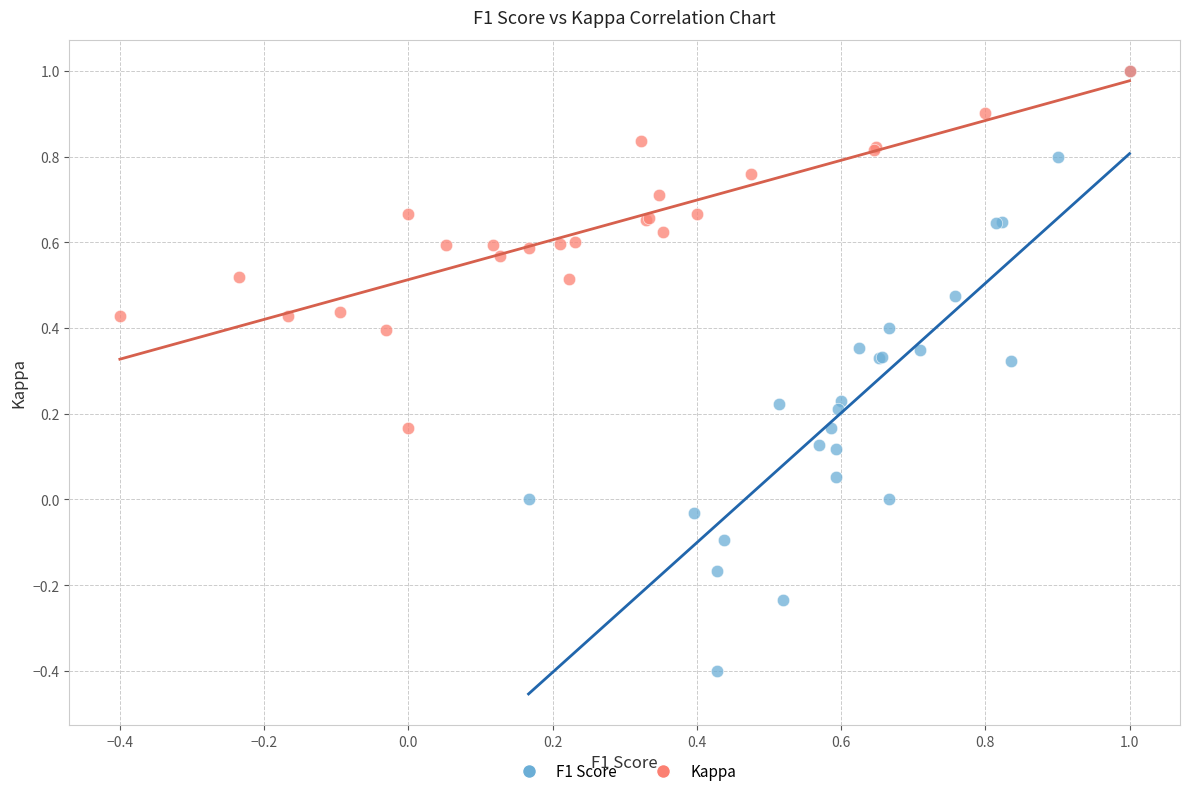

Which series has the largest Y range (max minus min)?

F1 Score